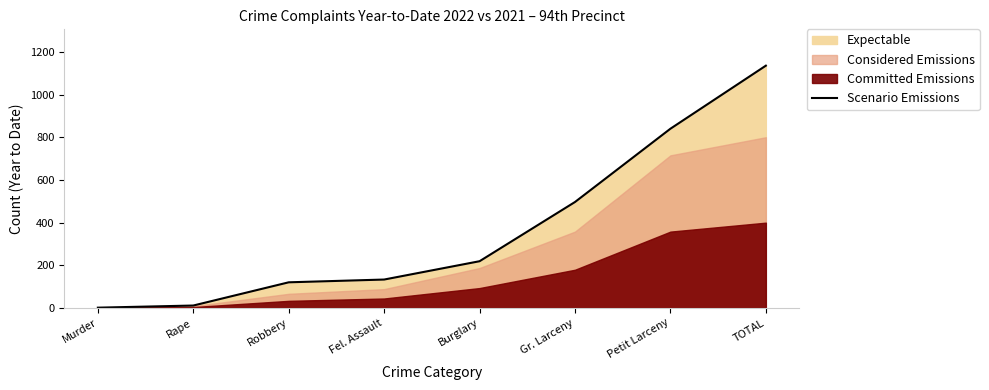

The value at Robbery is 120. True or false?

True